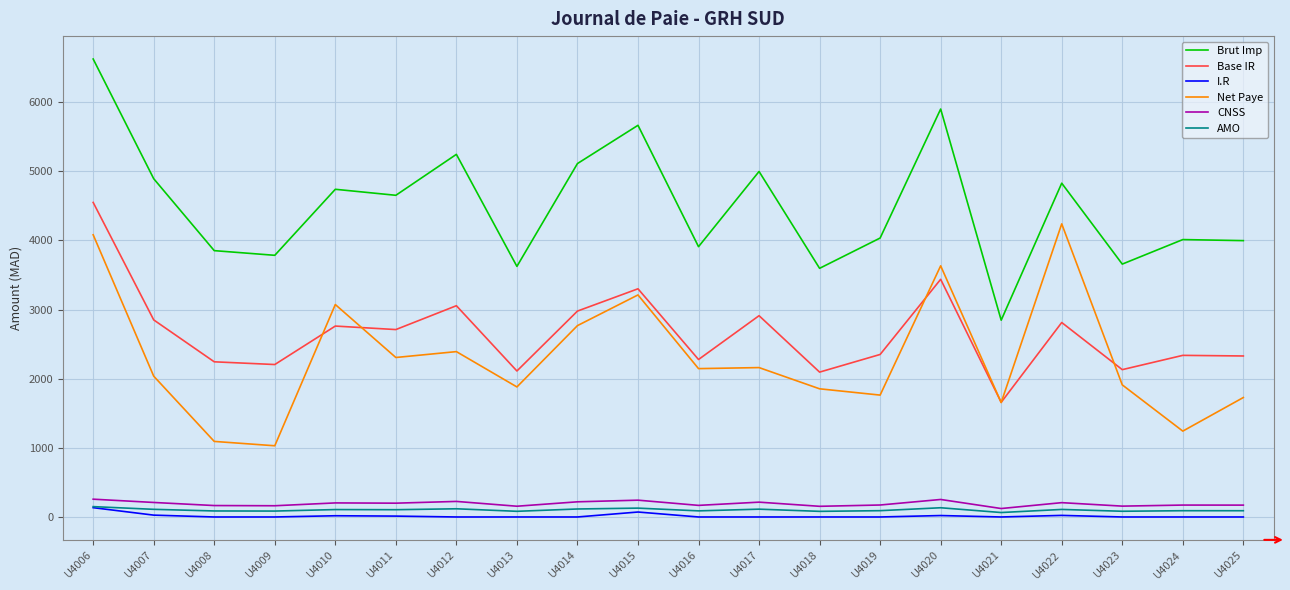

Is the value of Base IR at U4016 greater than the value of I.R at U4007?

Yes